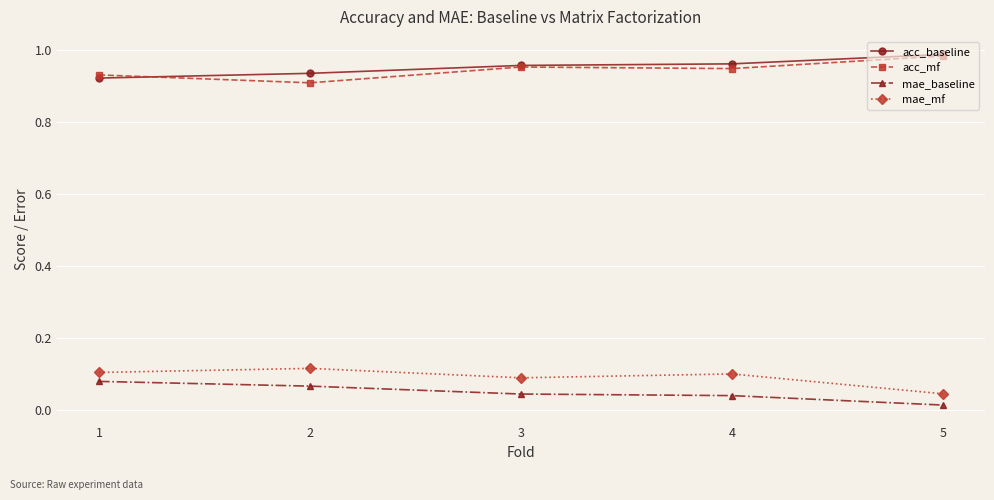

How many data points does each series have?

5